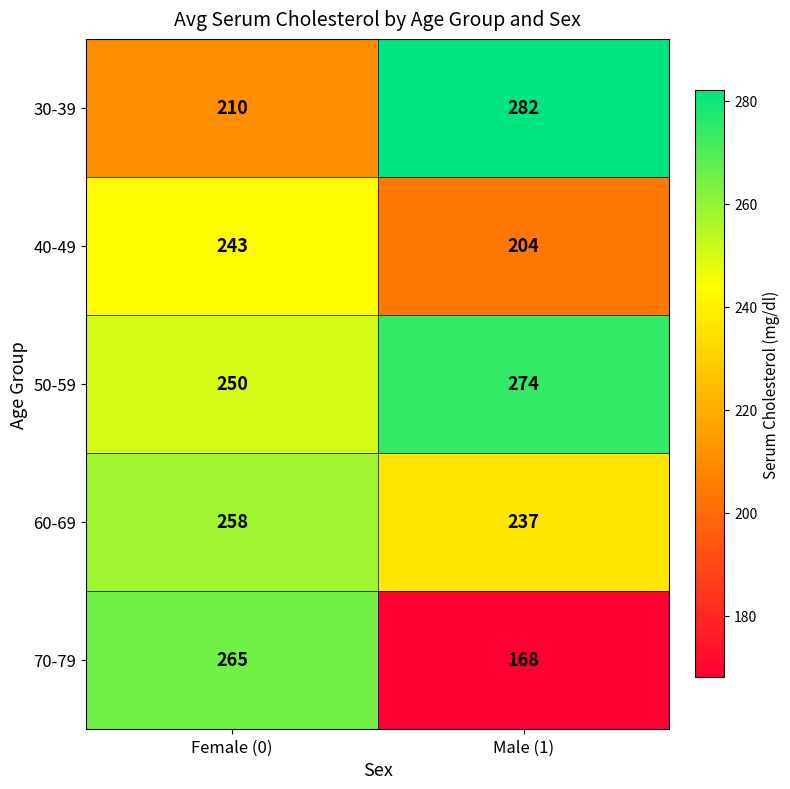

Between Female (0) and Male (1), which series saw the biggest shift?

70-79